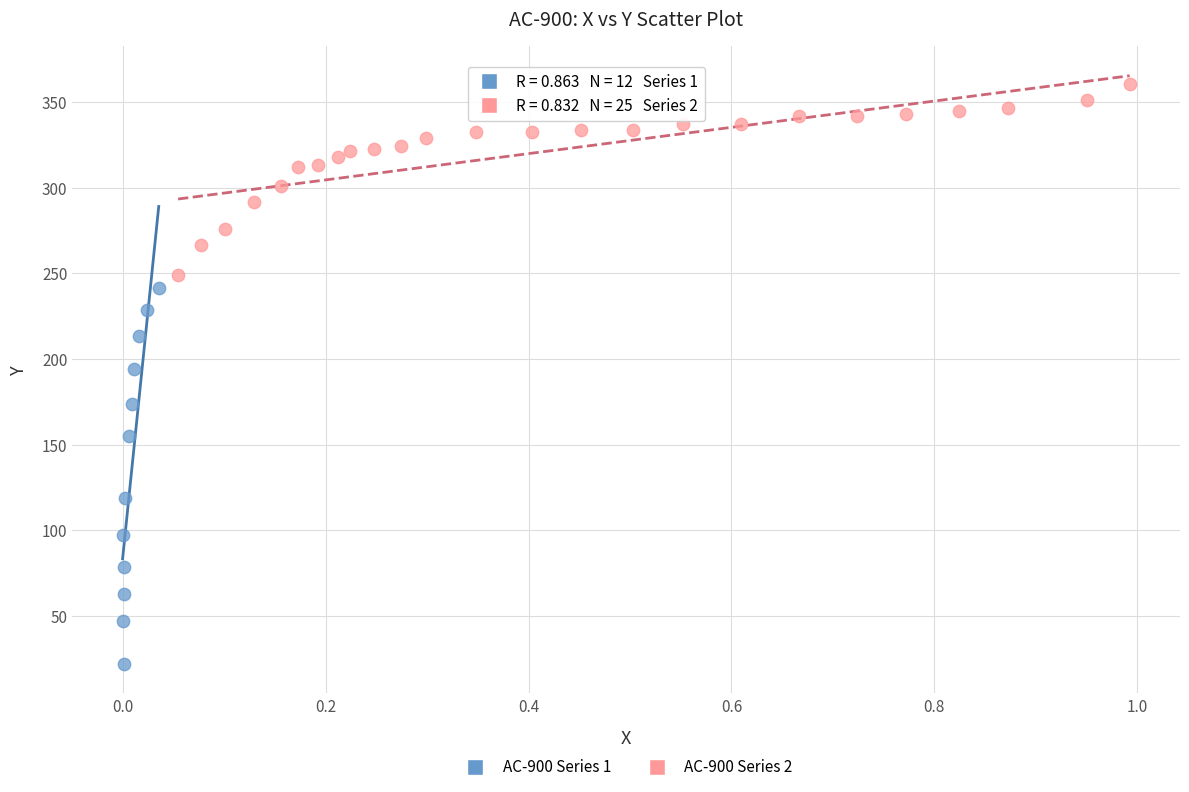

Which series has the largest Y range (max minus min)?

AC-900 Series 1